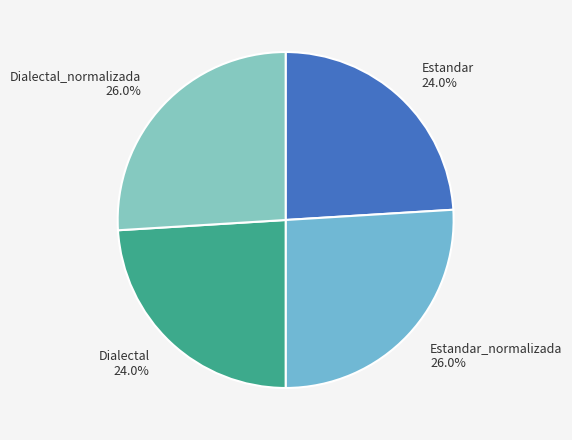

Does Dialectal_normalizada represent more than half of the total?

No